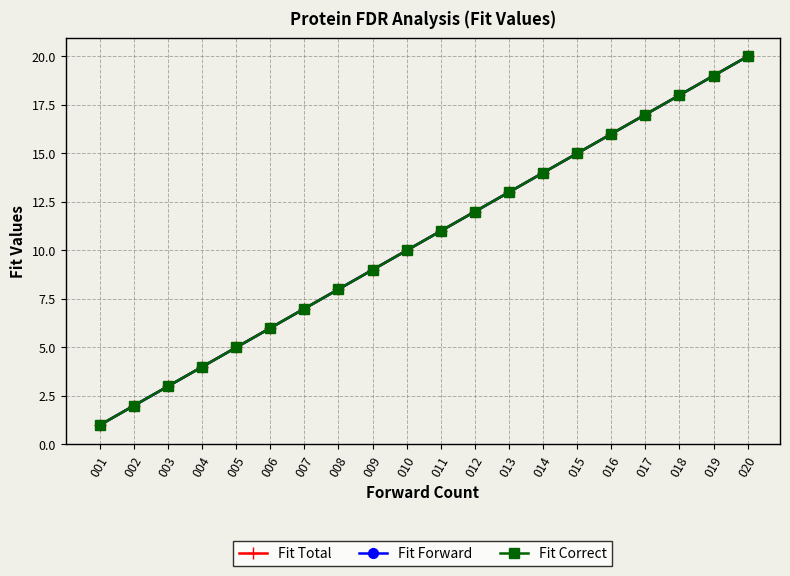

Rank the series at 018 from highest to lowest value.

Fit Total, Fit Forward, Fit Correct